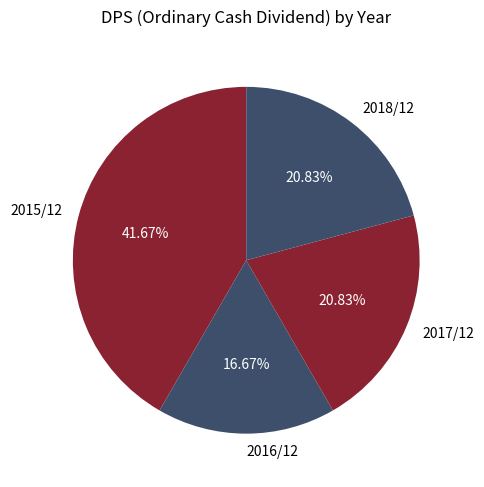

What percentage is NOT represented by 2018/12?

79.2%